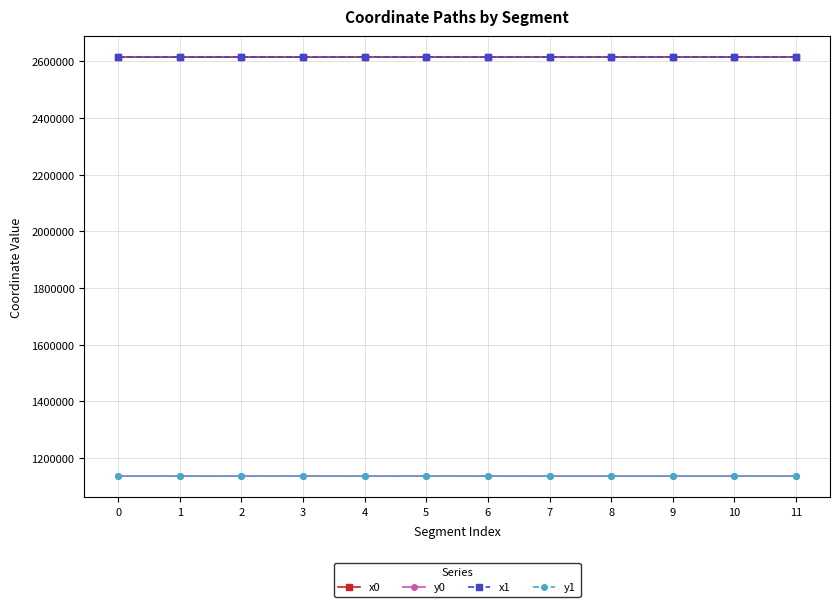

What is the difference between the highest and lowest values at 7?

1478118.3